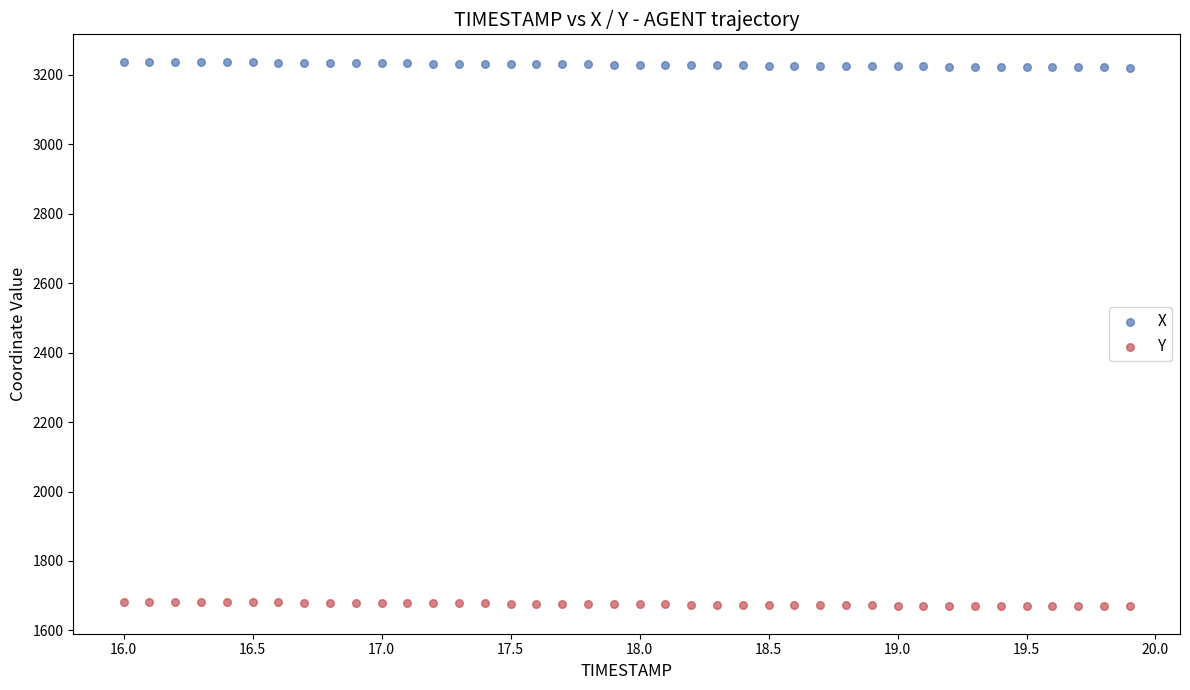

What is the X range (max minus min) for the scatter plot?

3.9